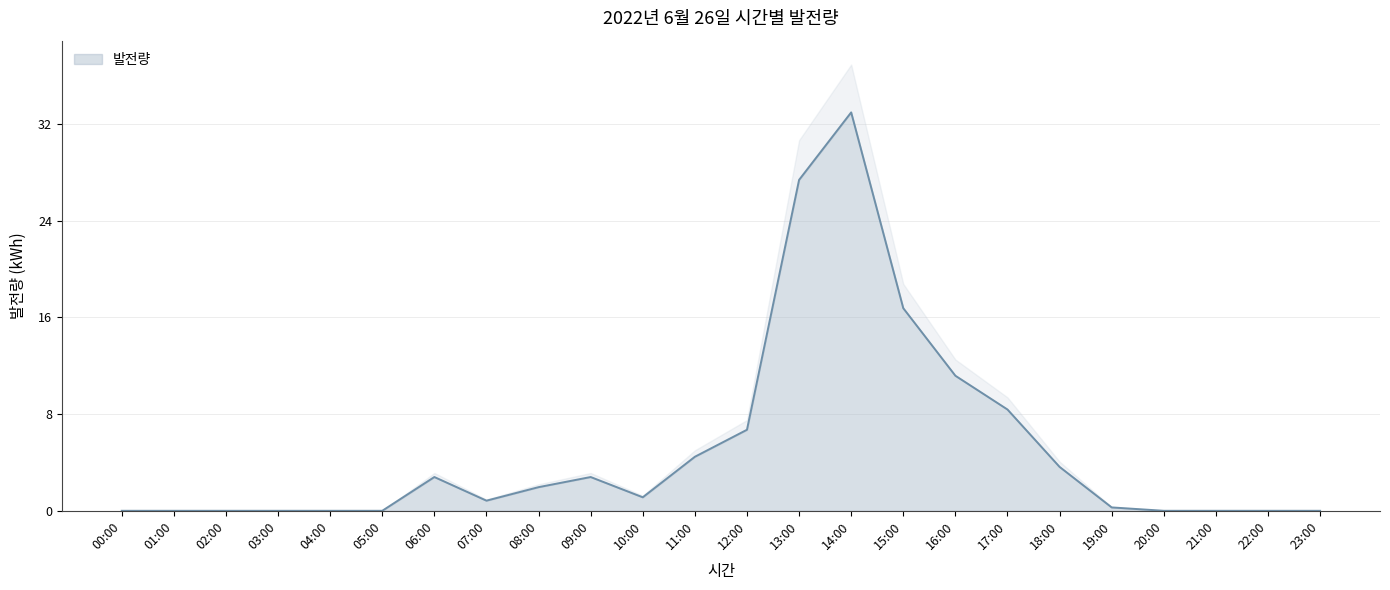

Rank the categories by value from lowest to highest.

00:00, 01:00, 02:00, 03:00, 04:00, 05:00, 20:00, 21:00, 22:00, 23:00, 19:00, 07:00, 10:00, 08:00, 06:00, 09:00, 18:00, 11:00, 12:00, 17:00, 16:00, 15:00, 13:00, 14:00